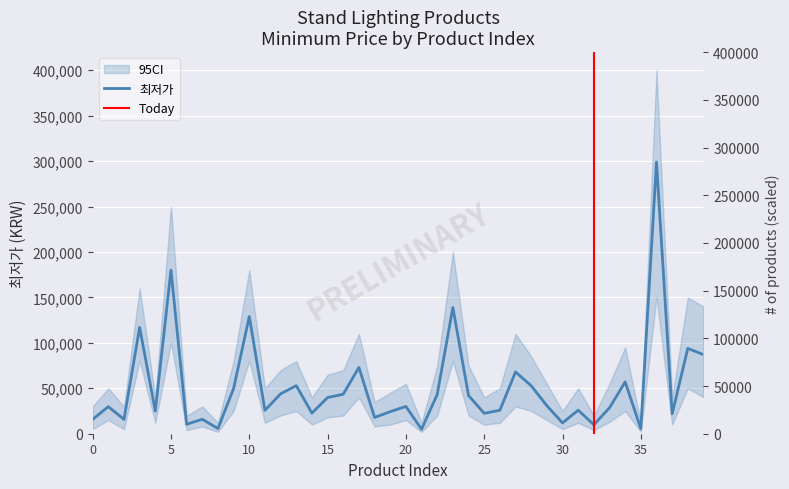

Rank the categories by value from lowest to highest.

21, 35, 8, 32, 6, 30, 0, 2, 7, 18, 37, 25, 14, 19, 4, 11, 26, 31, 33, 1, 20, 29, 15, 24, 22, 16, 12, 9, 28, 13, 34, 27, 17, 39, 38, 3, 10, 23, 5, 36